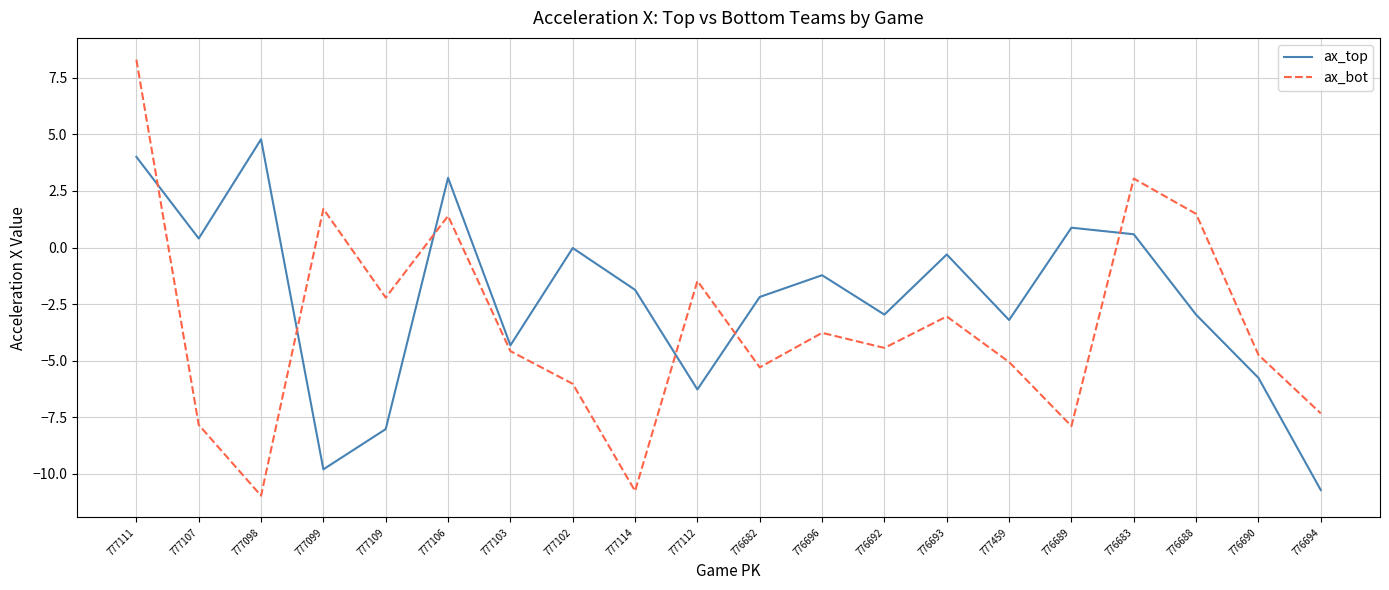

Between 777102 and 777114, which series saw the biggest shift?

ax_bot